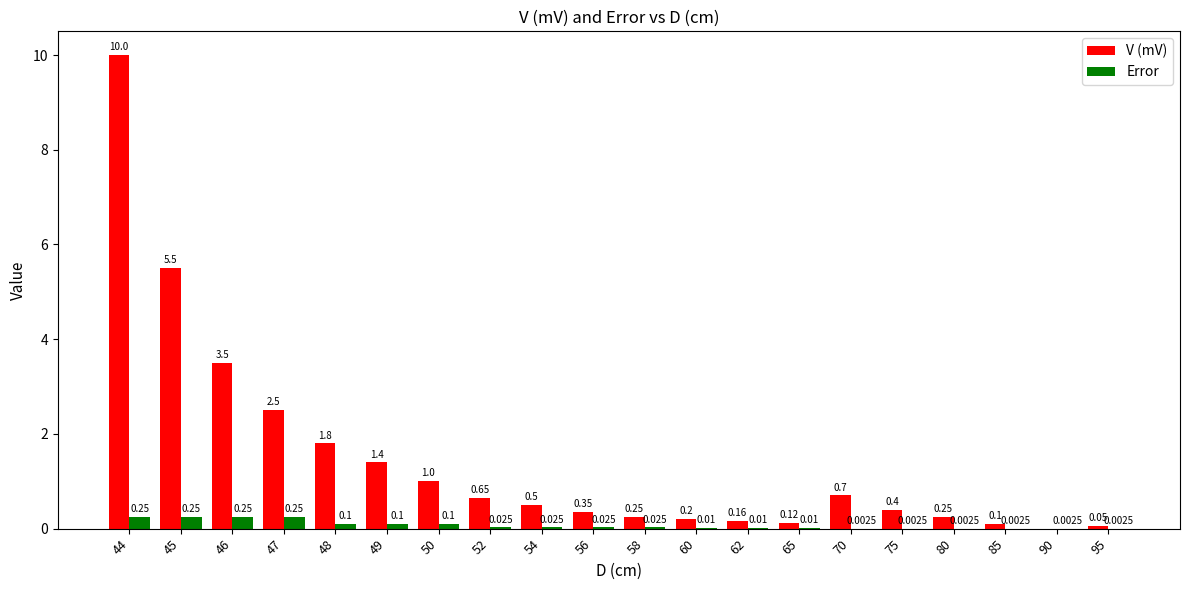

Which series changed the most between 47 and 54?

V (mV)